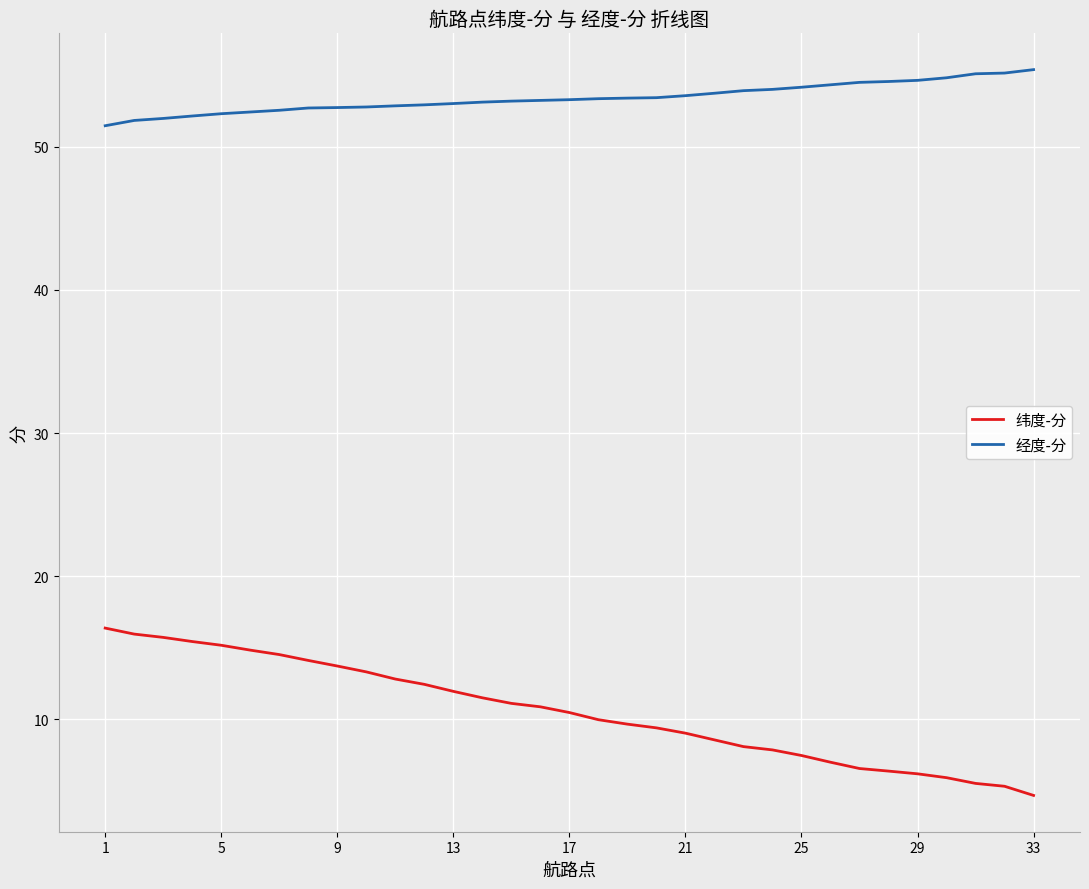

List the series in order of their overall mean, lowest first.

纬度-分, 经度-分